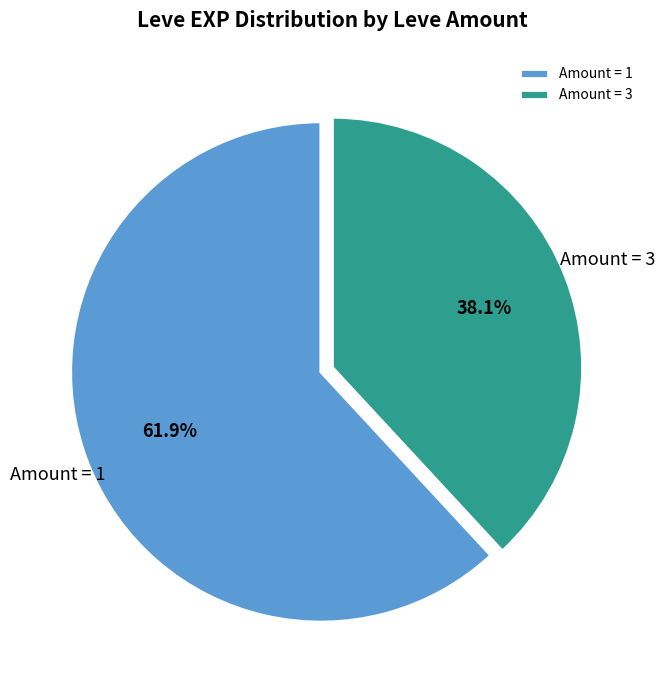

How many segments does this pie chart have?

2